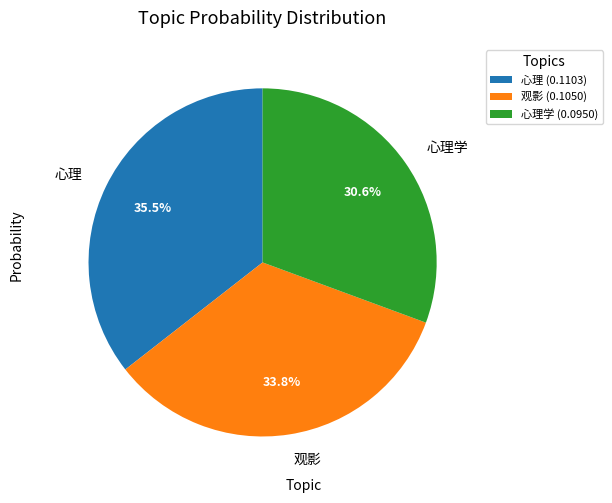

To the nearest percent, what portion does 心理学 represent?

31%